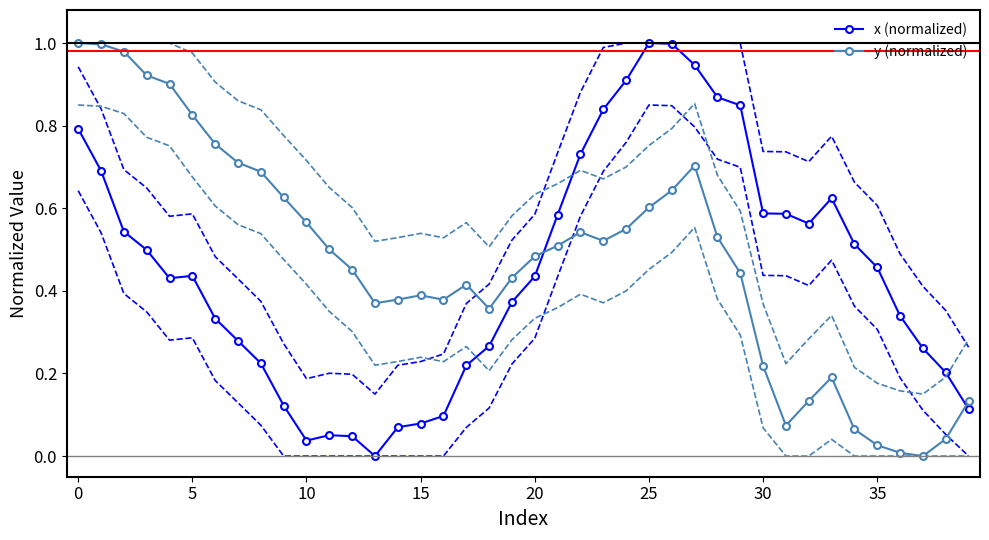

How many lines are shown in the chart?

2